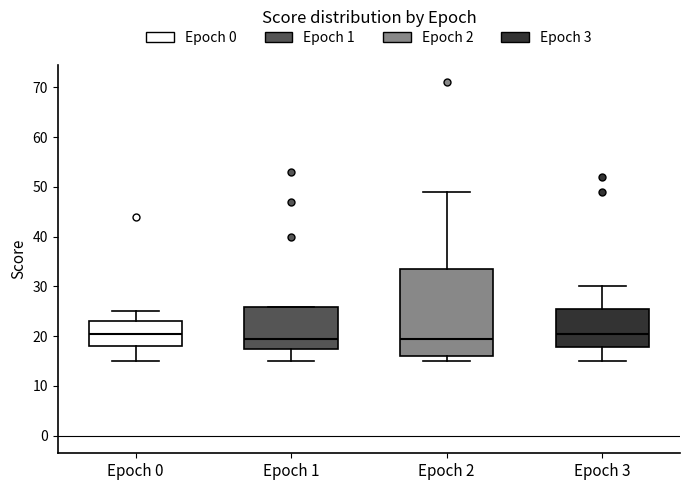

Reading left to right, read every box against the y-axis: the position of its median line, the range the box covers, and the ends of its whiskers. The values are not printed on the chart, so give them approximately, as read against the axis.

Epoch 0: median 21, box 18 to 23, whiskers 15 to 25
Epoch 1: median 20, box 18 to 26, whiskers 15 to 26
Epoch 2: median 20, box 16 to 34, whiskers 15 to 49
Epoch 3: median 21, box 18 to 26, whiskers 15 to 30